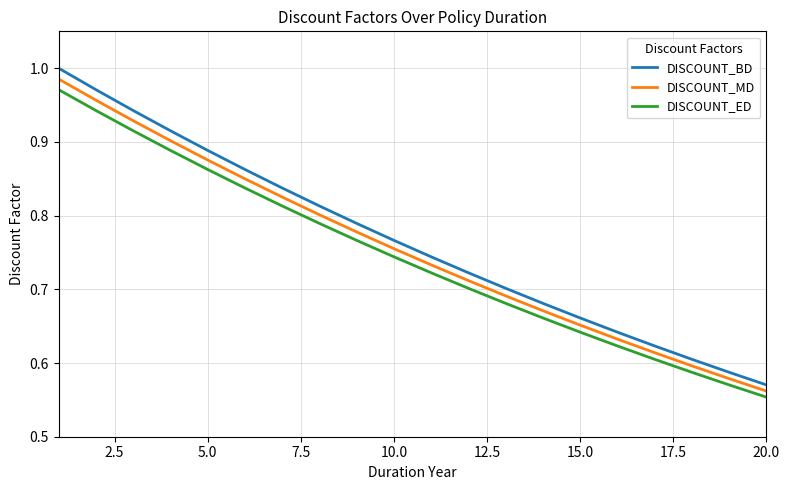

True or false: DISCOUNT_BD and DISCOUNT_ED intersect in this chart.

False